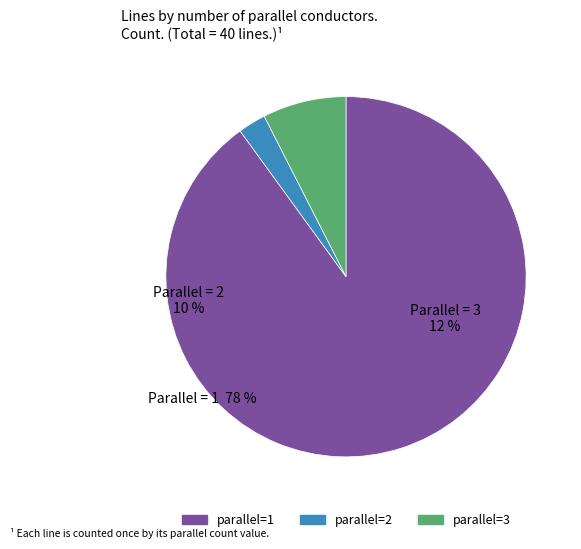

The parallel=3 slice represents 8% of the pie. True or false?

True